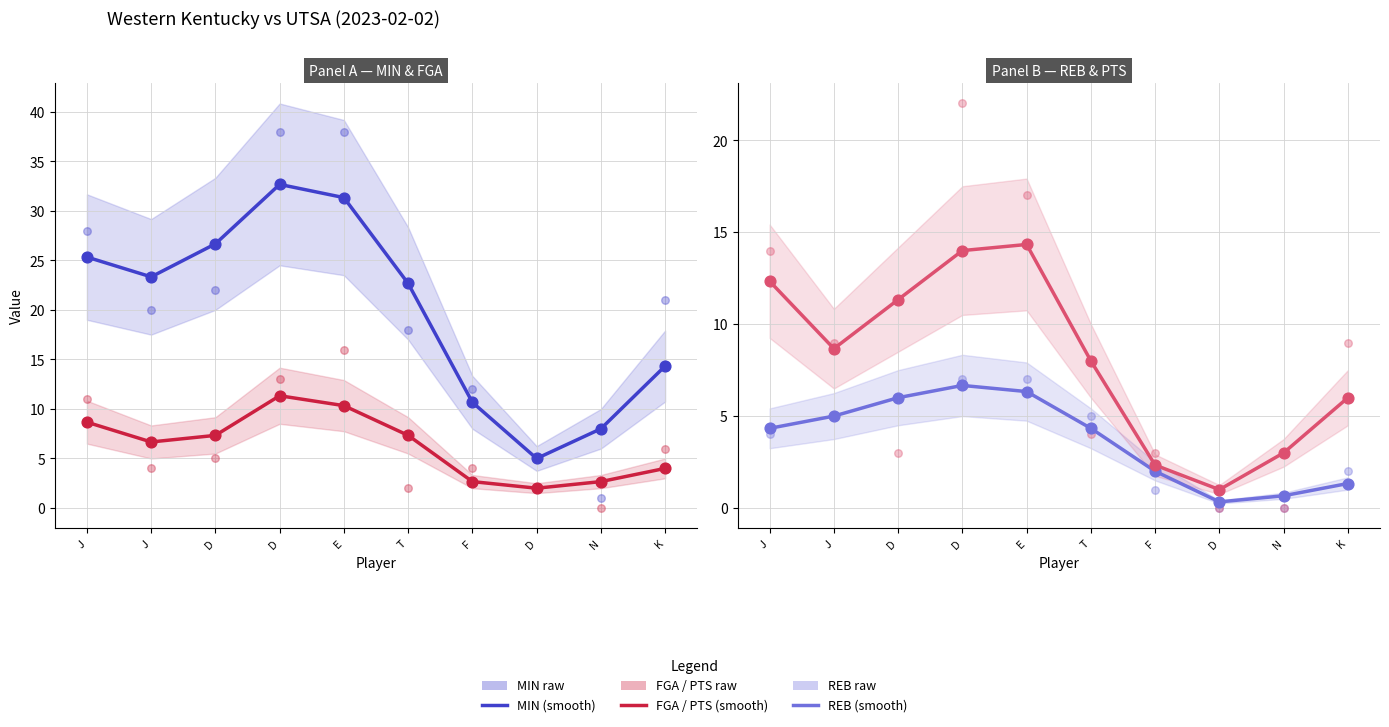

At which category is the sum across all series the highest?

D